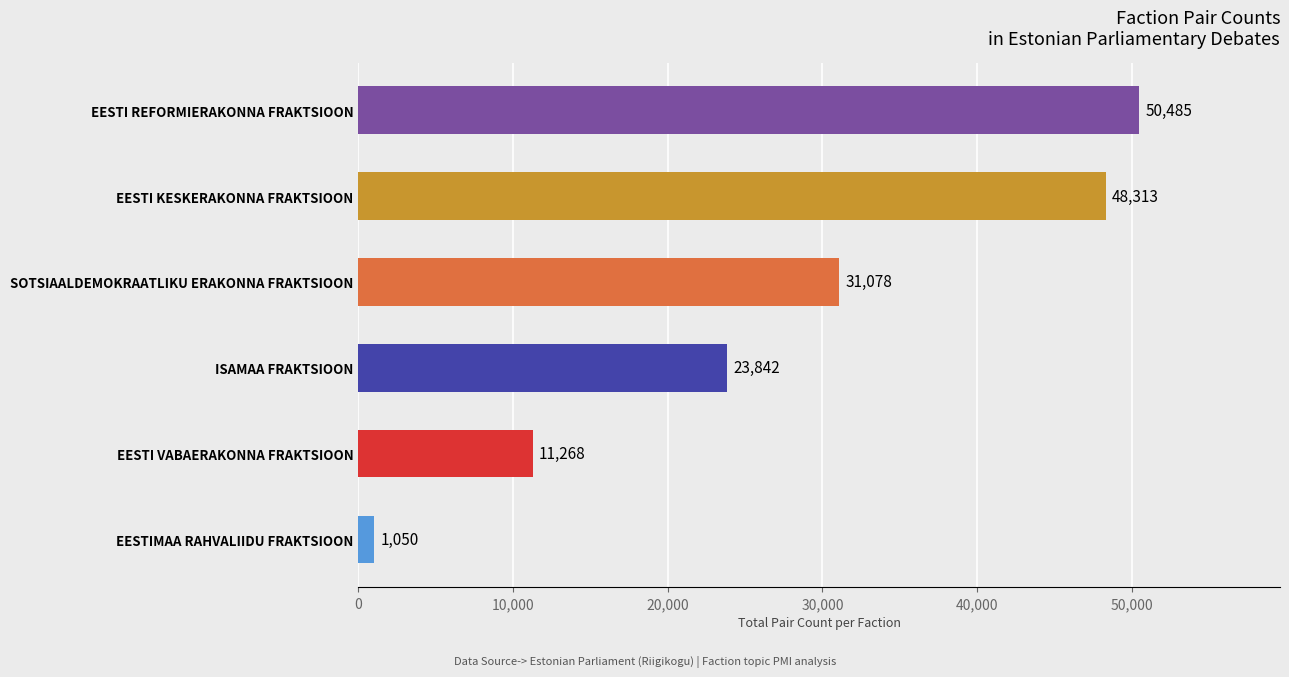

What is the change in value from EESTIMAA RAHVALIIDU FRAKTSIOON to EESTI KESKERAKONNA FRAKTSIOON?

+47263